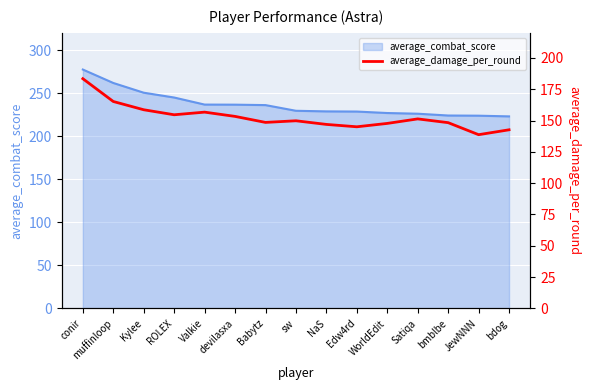

At which label does the data first exceed 149?

conir